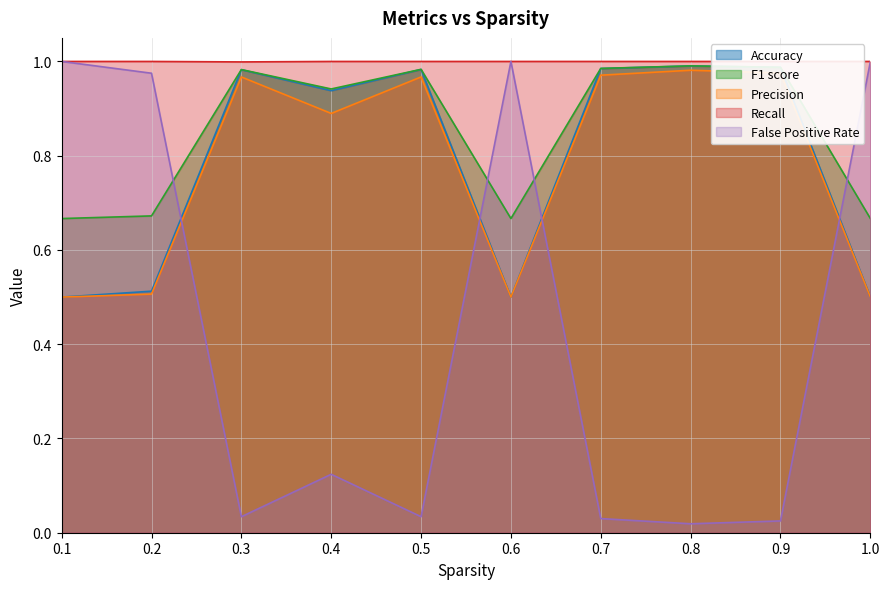

Which series changed the most between 0.8 and 0.9?

False Positive Rate